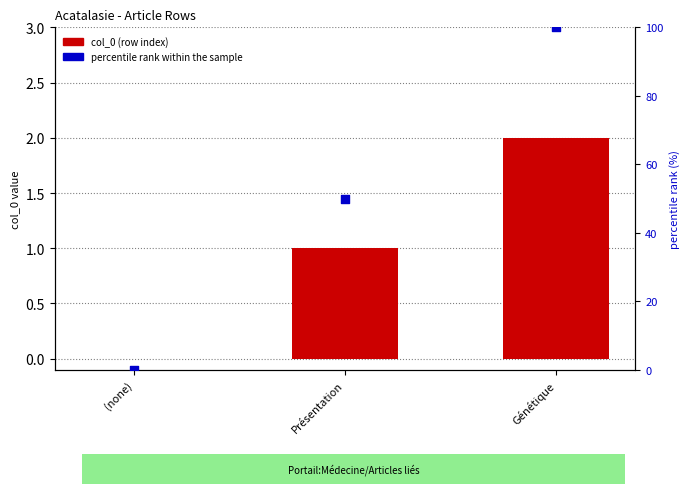

Which series has the widest spread of Y values?

percentile rank within sample